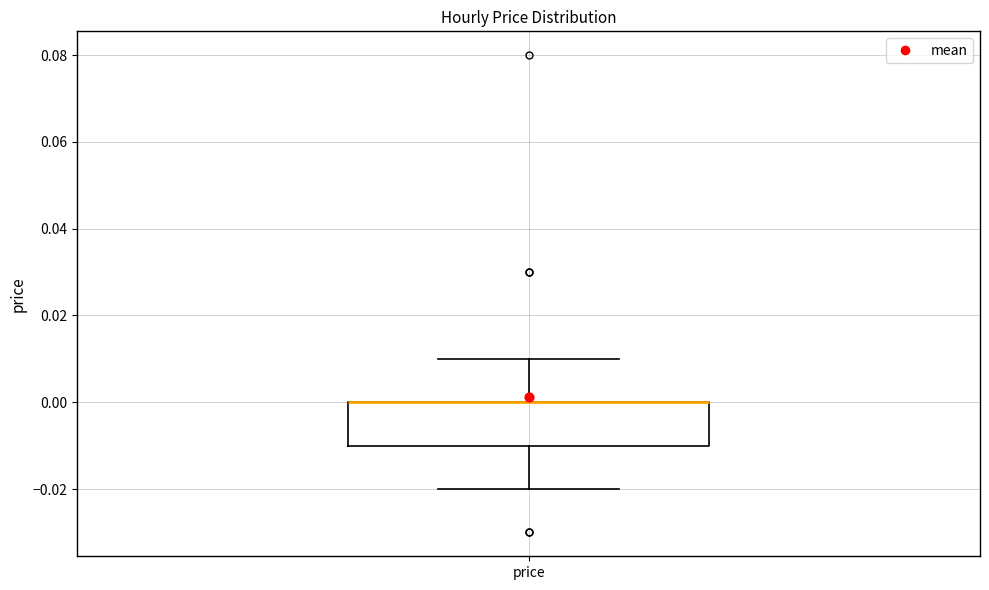

Read this box plot against the y-axis: the position of the median line, the range covered by the box, and the ends of both whiskers. The values are not printed on the chart, so give them approximately, as read against the axis.

median 0.00 (drawn on the box's upper edge), box -0.01 to 0.00, whiskers -0.02 to 0.01